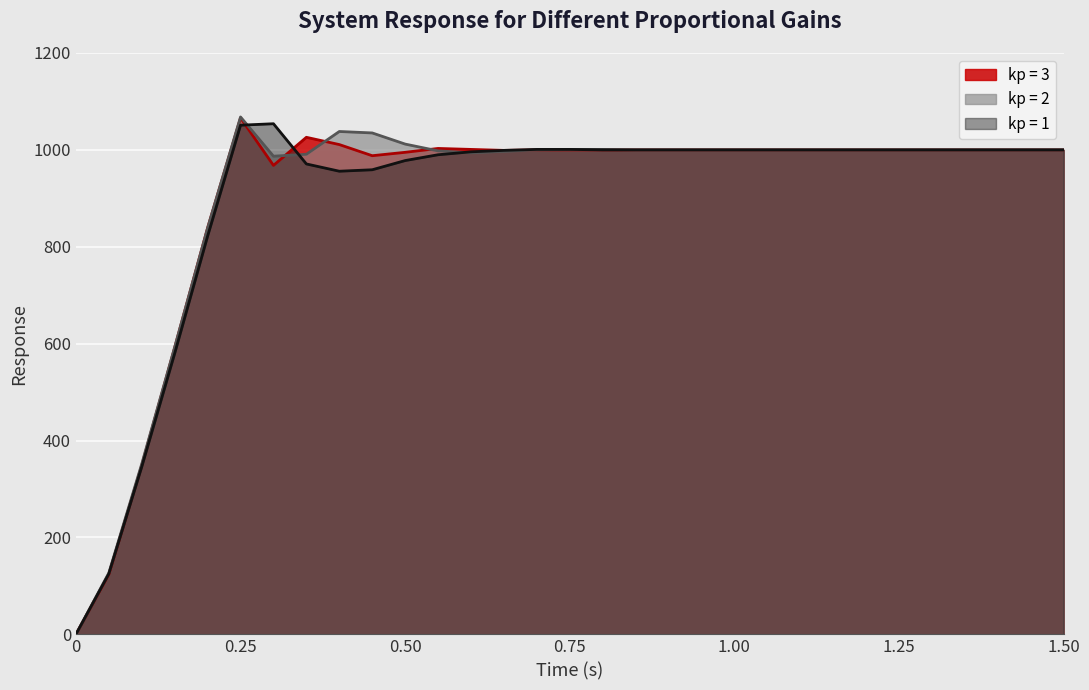

Is it true that kp = 1 equals 1000 at 1.05?

True